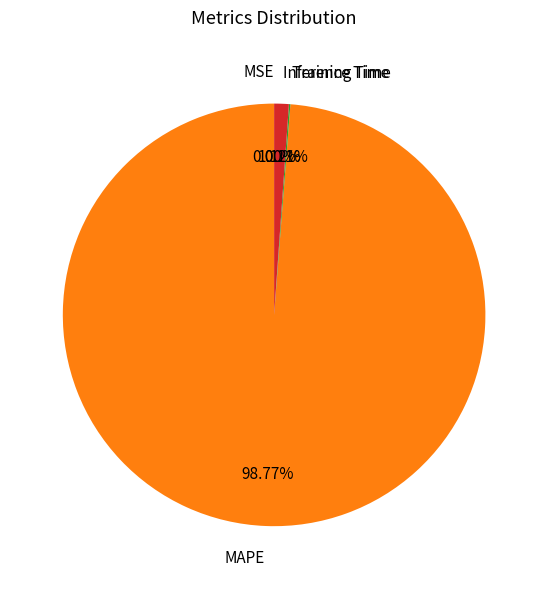

What is the largest slice in the pie chart?

MAPE